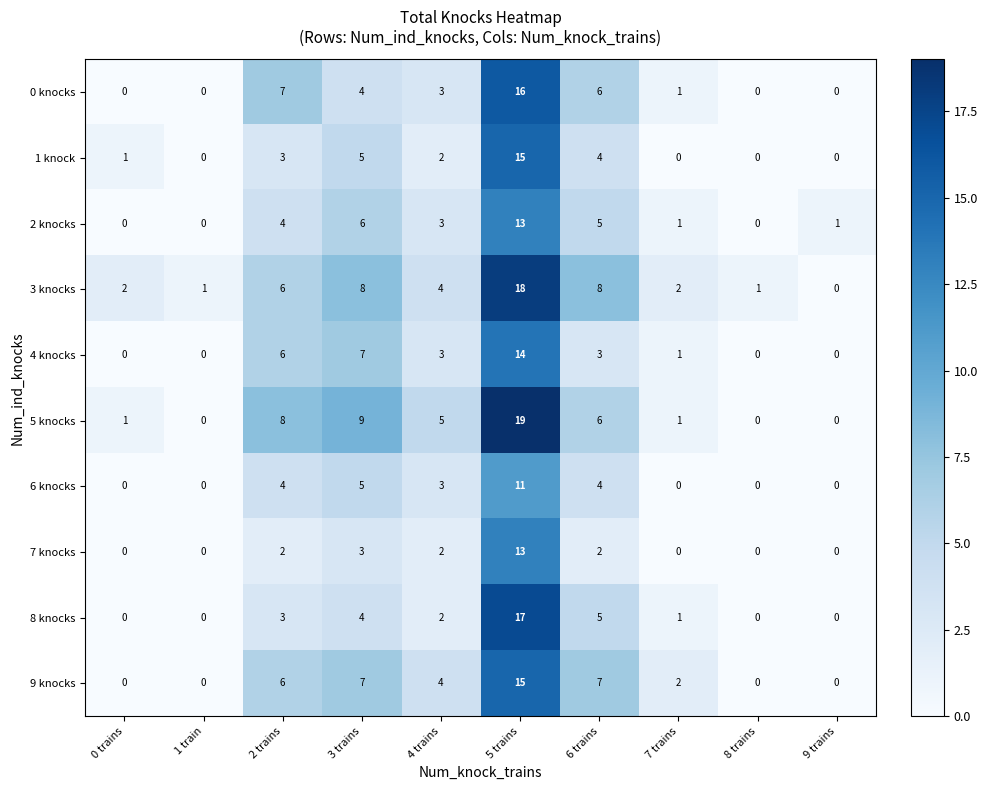

Where does the 2 knocks series first go above 3?

2 trains